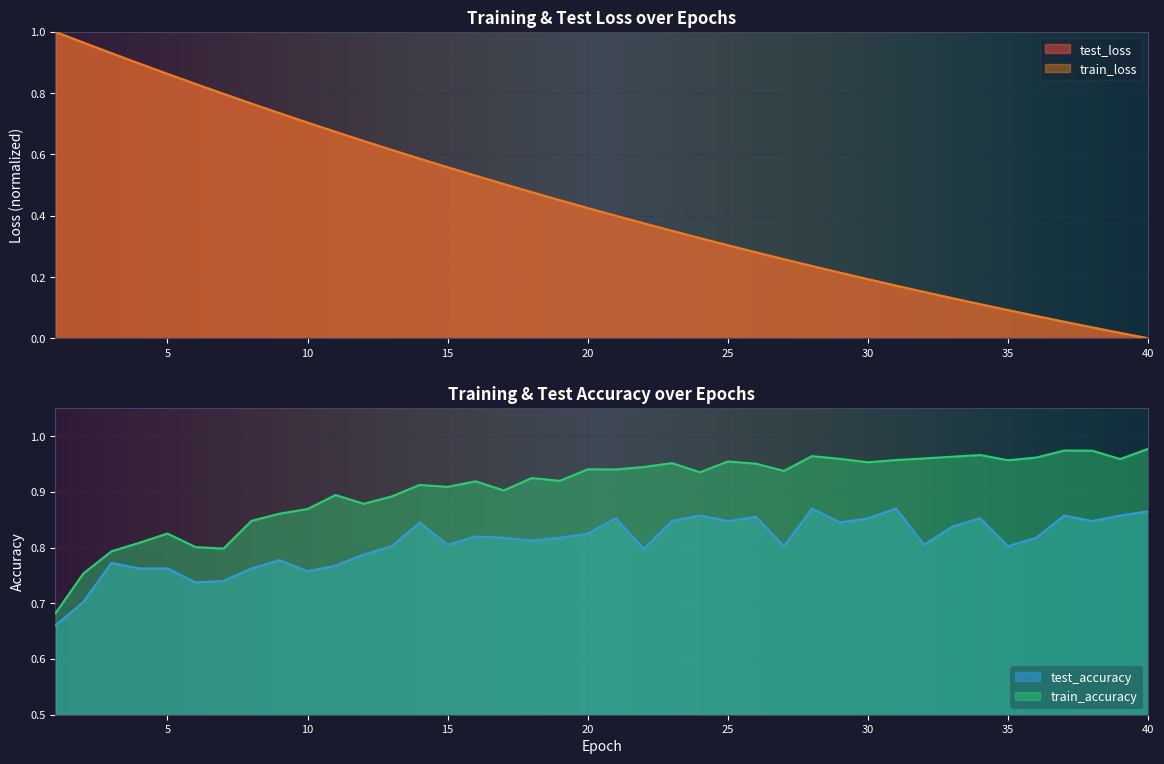

Which category has the highest value in the test_loss series?

1